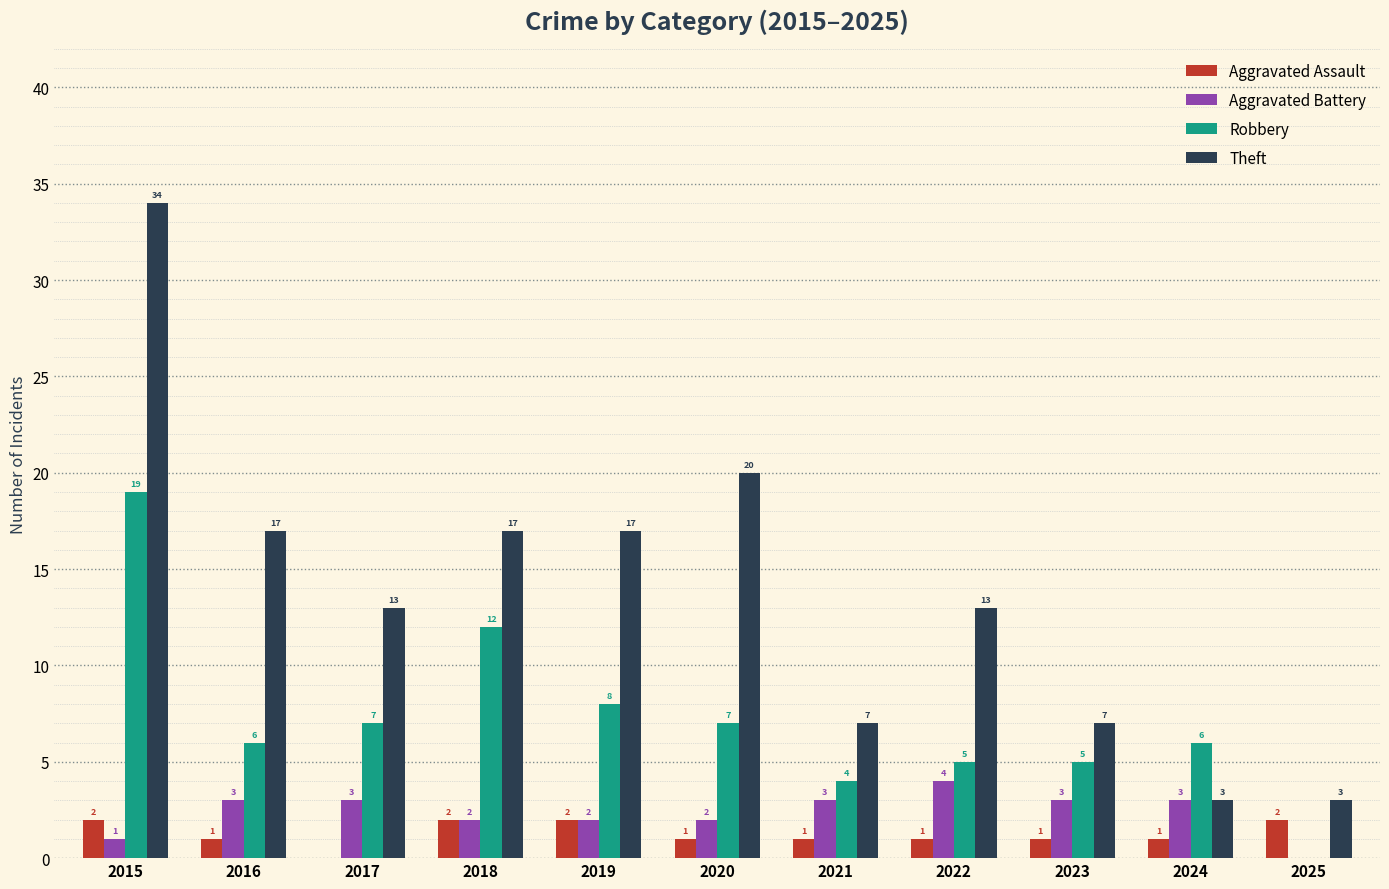

What is the sum of the Theft values at 2024 and 2021?

10